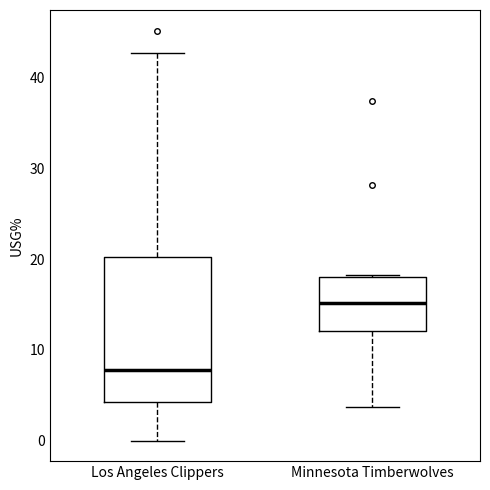

Which box has the lowest median line?

Los Angeles Clippers